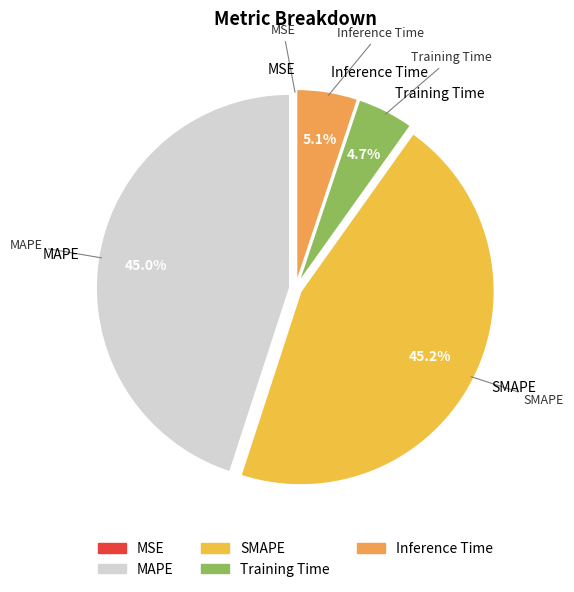

How many segments does this pie chart have?

5